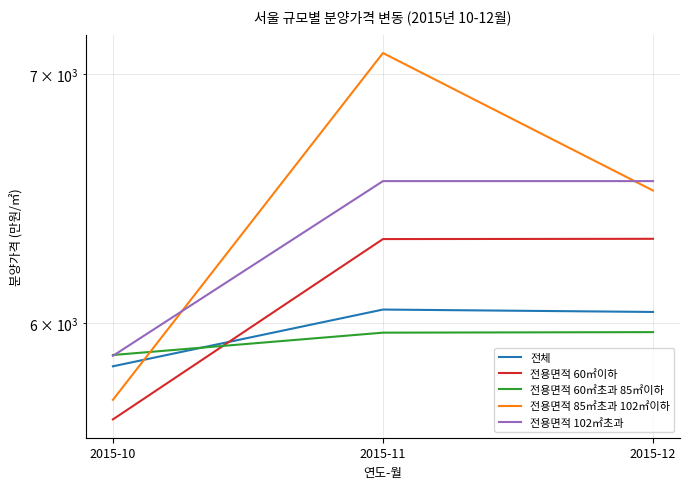

True or false: 전용면적 85㎡초과 102㎡이하 has a value of 2776 at 2015-11.

False